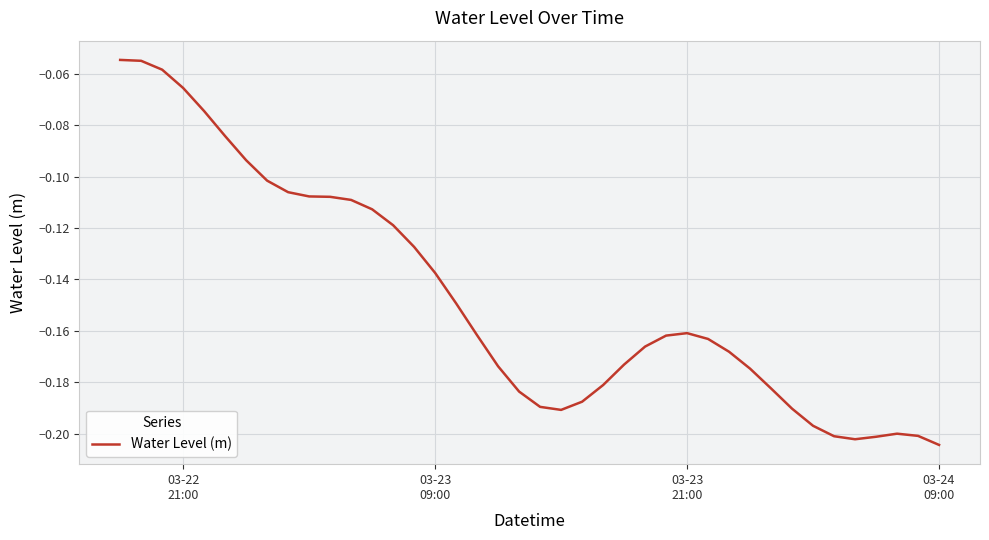

Is this an area chart (filled region under the line)?

No